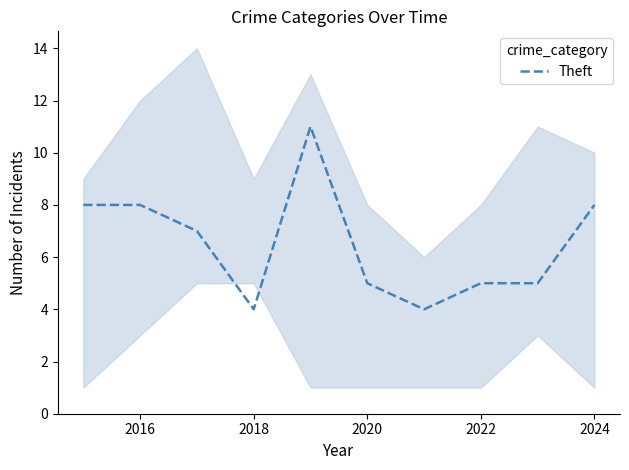

What is the average value?

6